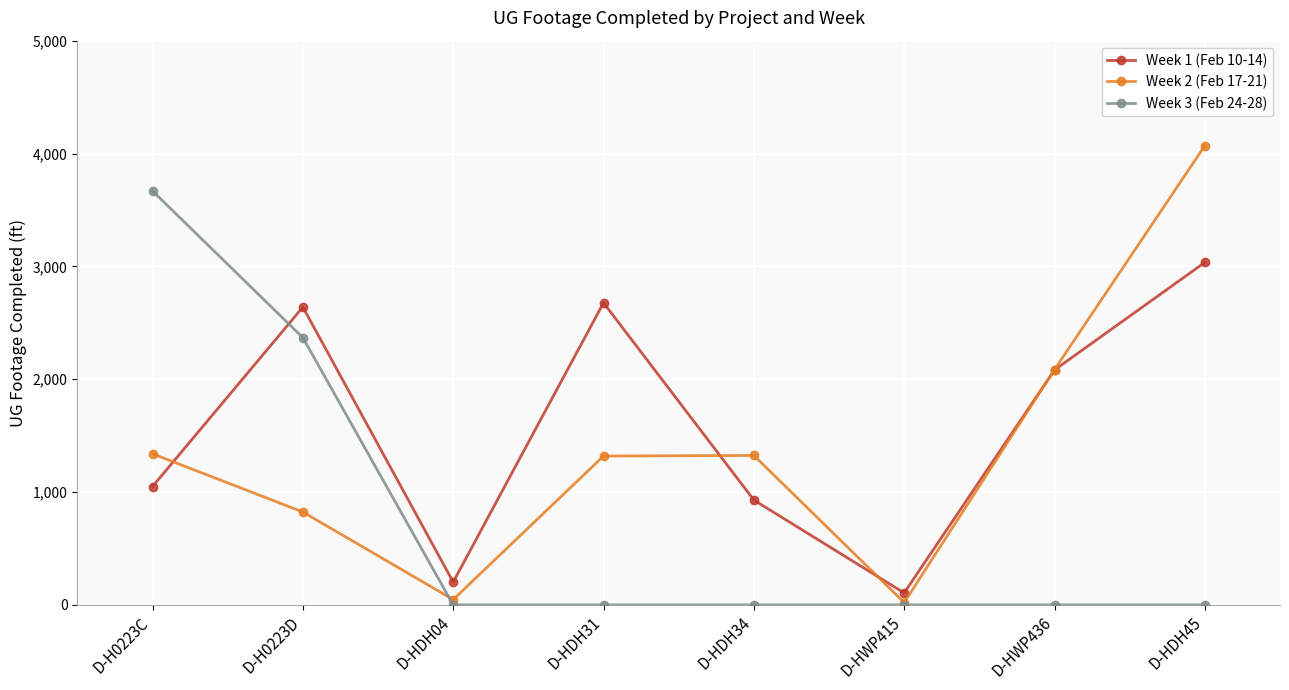

Which series has the widest spread of values?

Week 2 (Feb 17-21)